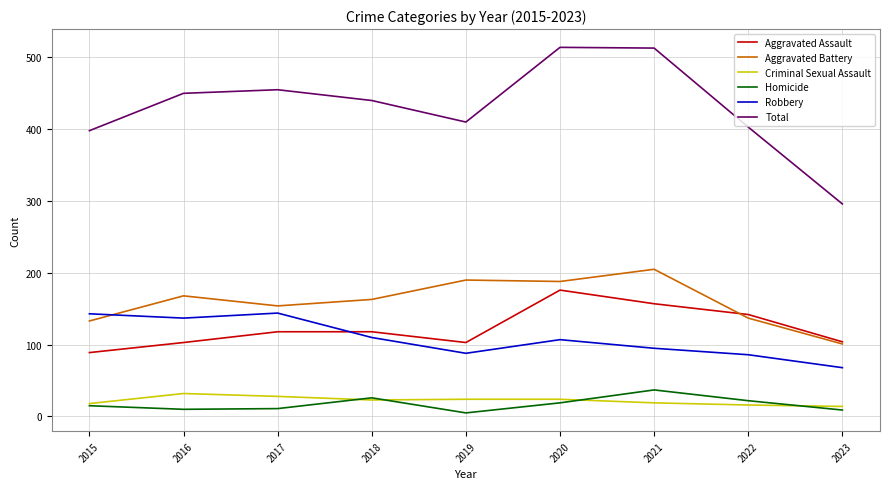

At how many categories does at least one series exceed 215?

9